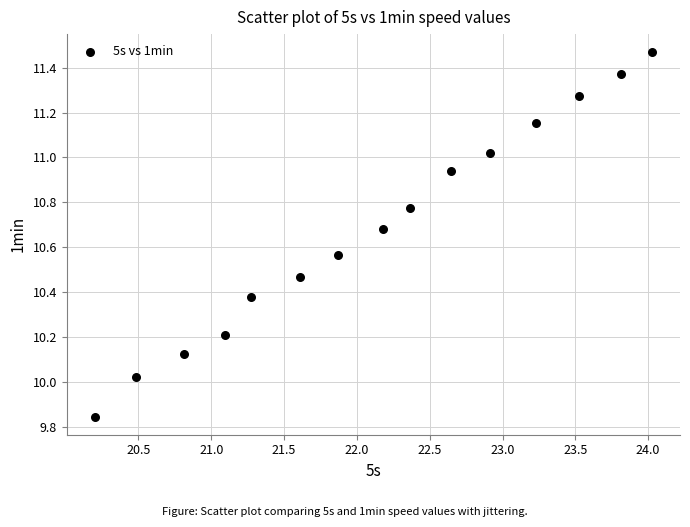

What is the range of Y values (max minus min)?

1.6